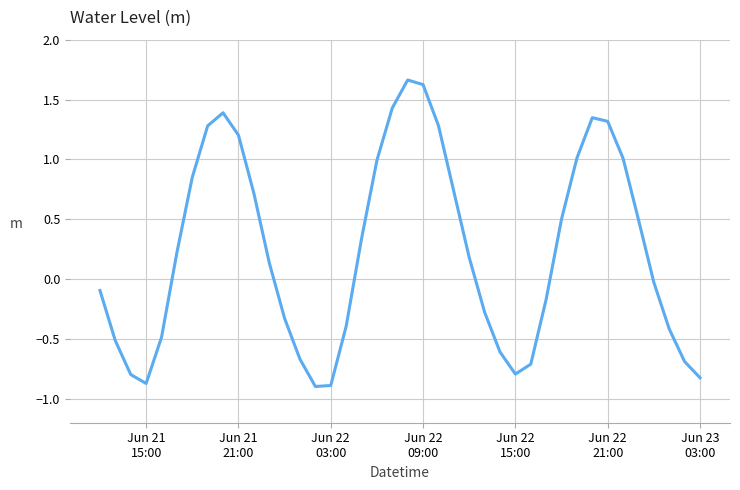

What is the minimum value shown in the chart?

-0.9